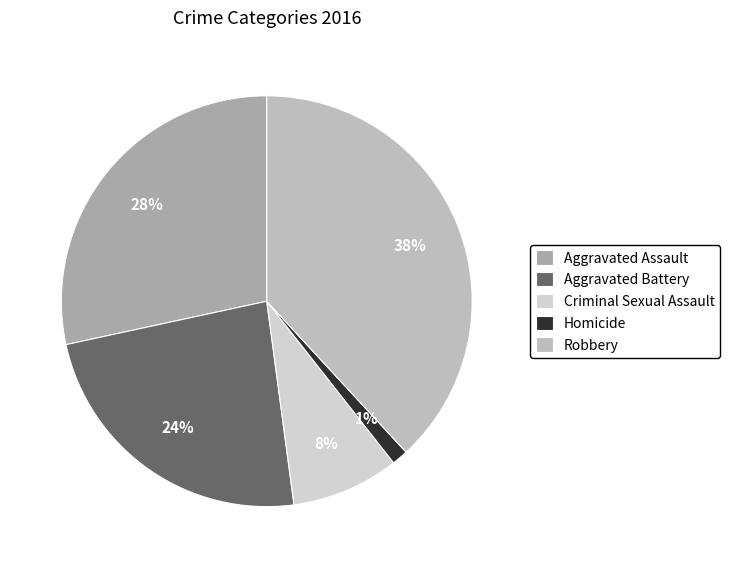

How many segments does this pie chart have?

5